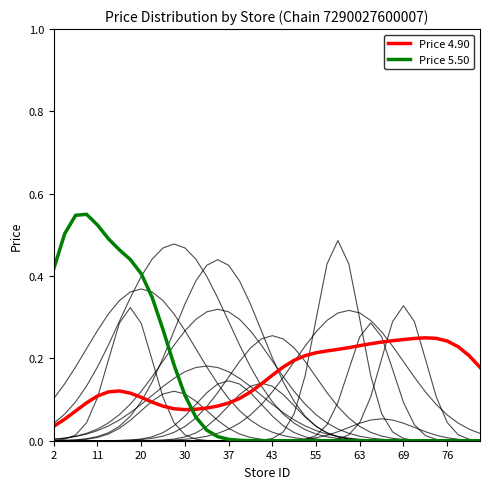

True or false: Price 4.90 has a value of 0.1 at 37.

True